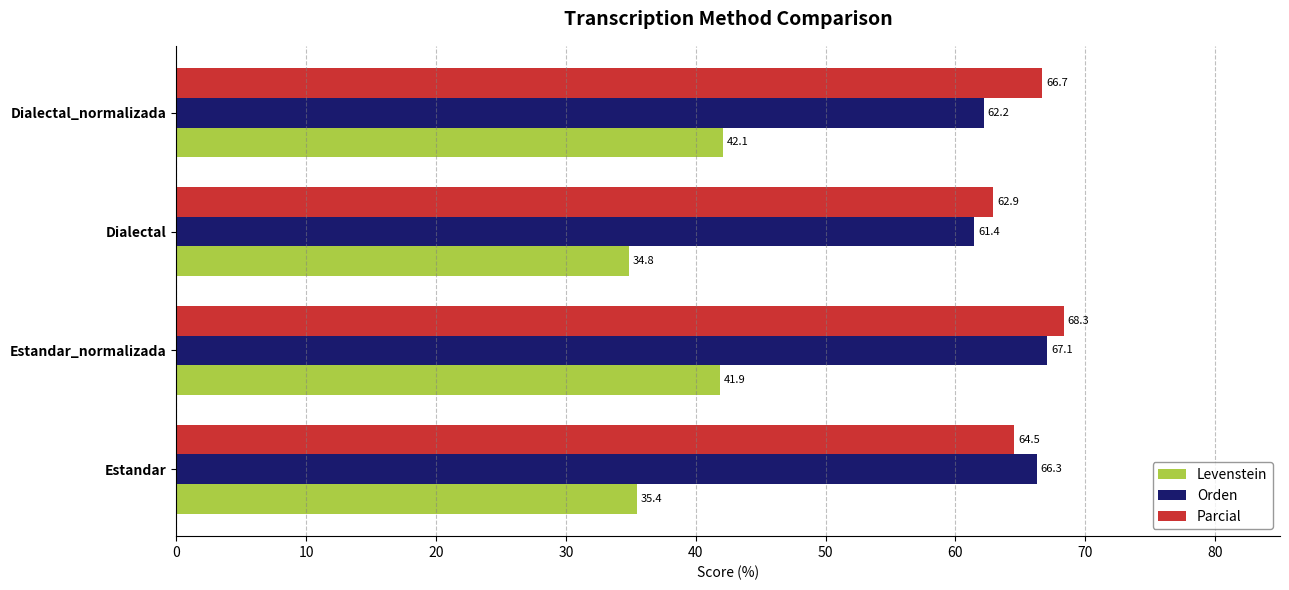

Is the value of Parcial at Estandar greater than the value of Orden at Estandar?

No